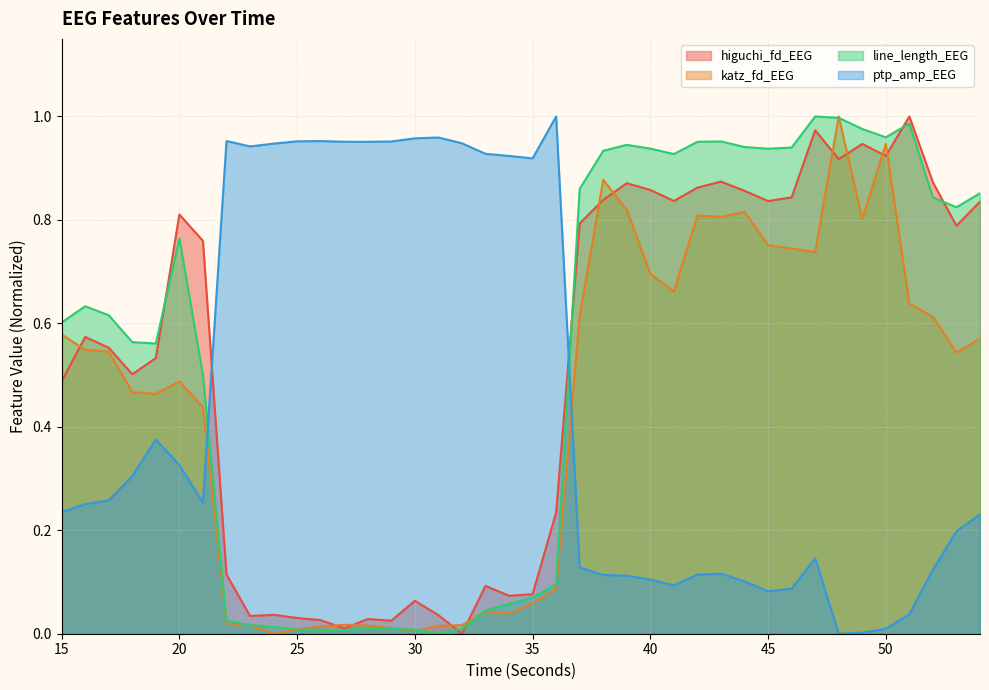

How many values in the line_length_EEG series exceed 0?

39